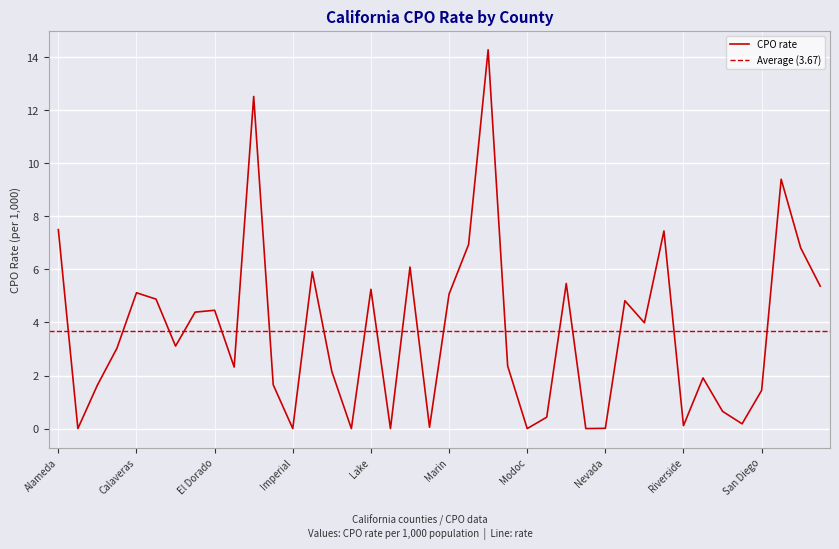

What is the difference between the maximum and second lowest values?

14.3